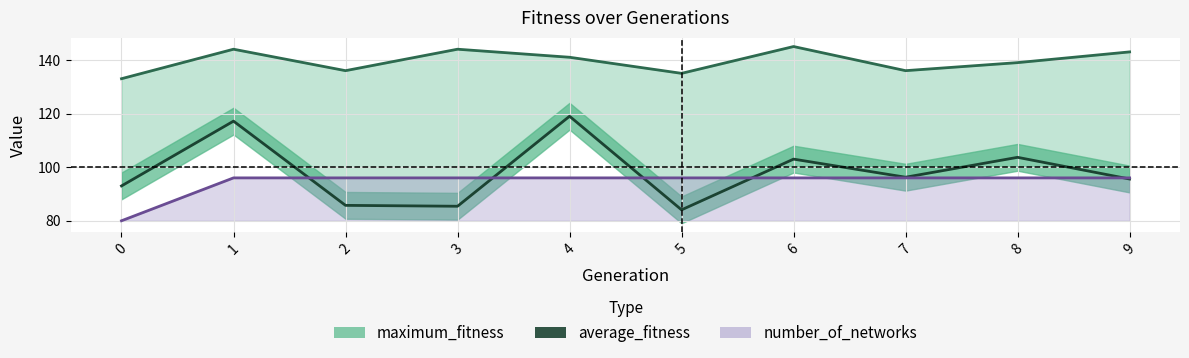

How many points are lower than both their immediate neighbors (excluding endpoints)?

3